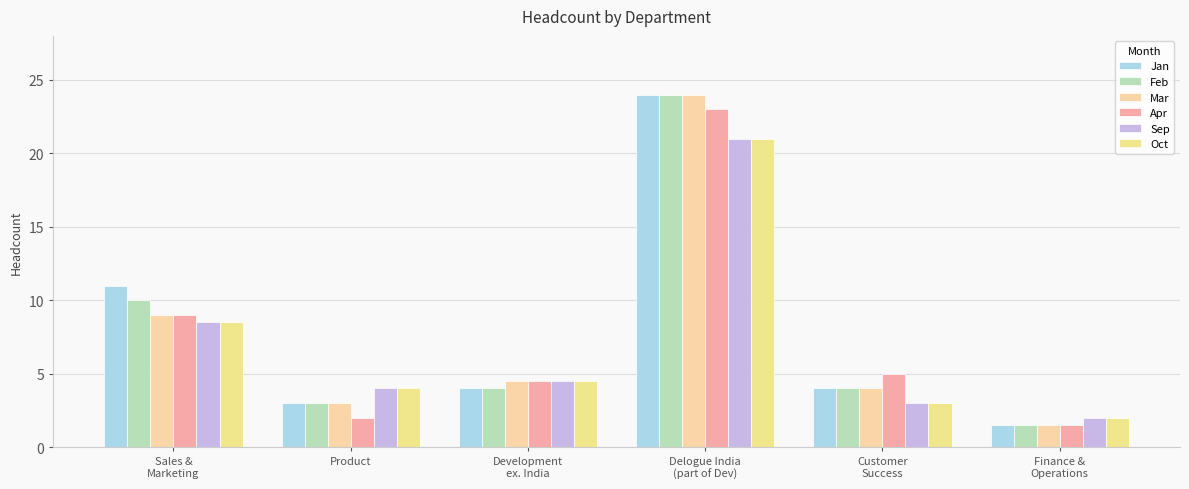

The value of Mar at Development
ex. India is 4.5. True or false?

True